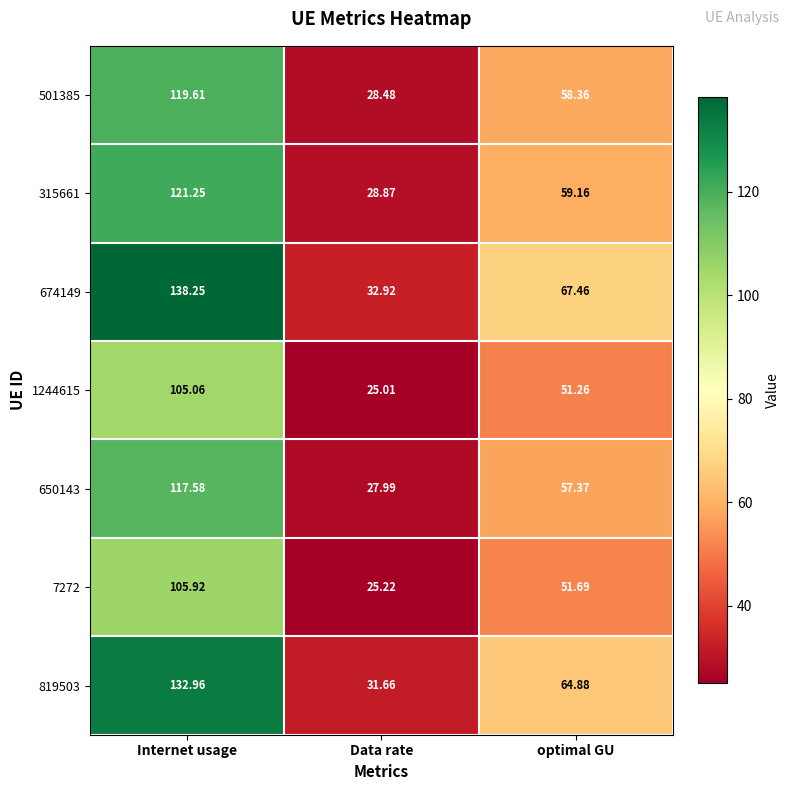

Which label corresponds to the largest value in the chart?

Internet usage